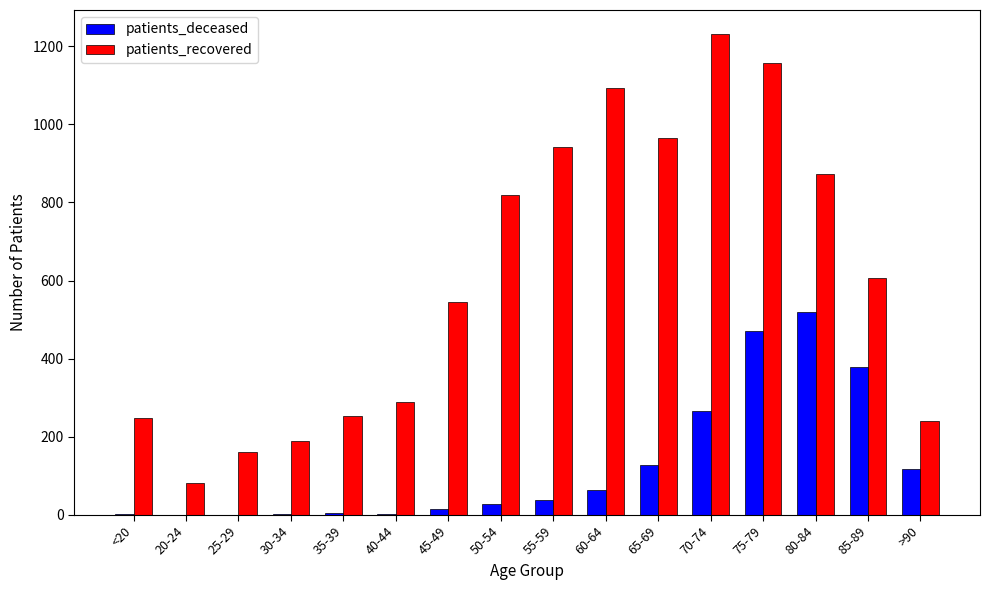

Between 40-44 and 60-64, which series saw the biggest shift?

patients_recovered